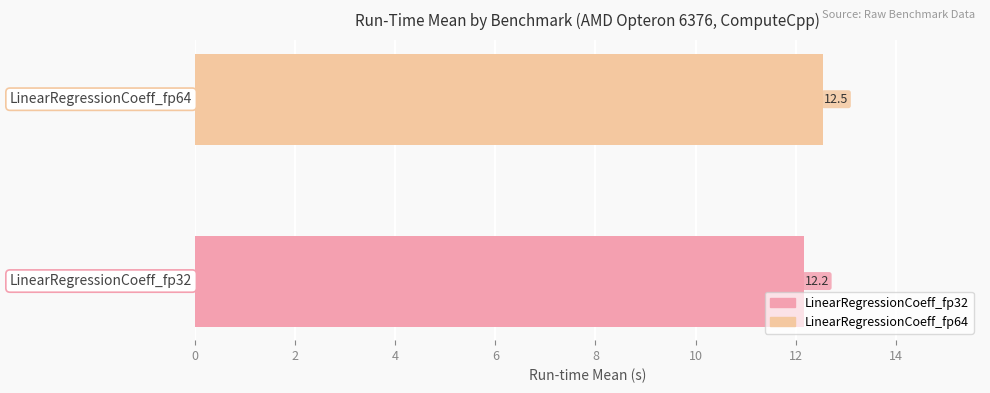

What is the maximum value shown in the chart?

12.5